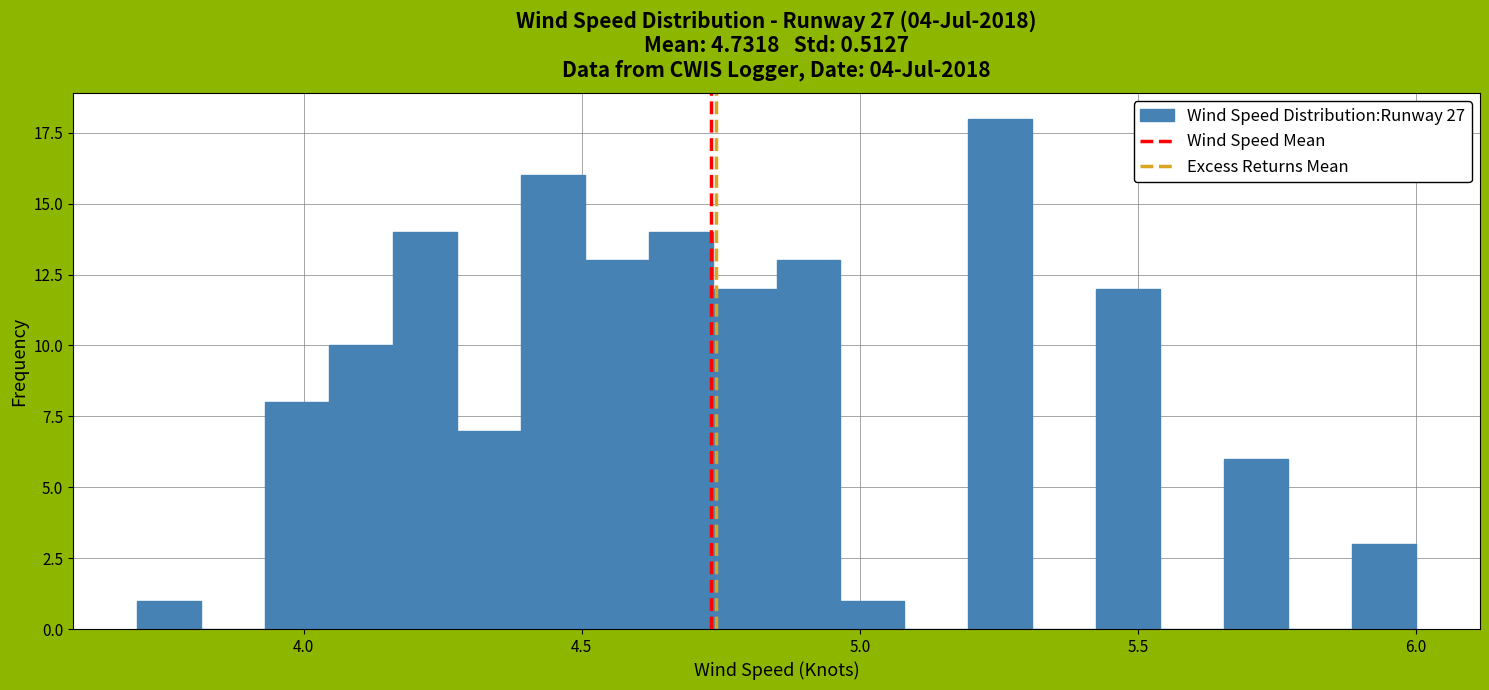

Read against the x-axis, roughly where is the centre of the tallest bar?

5.25